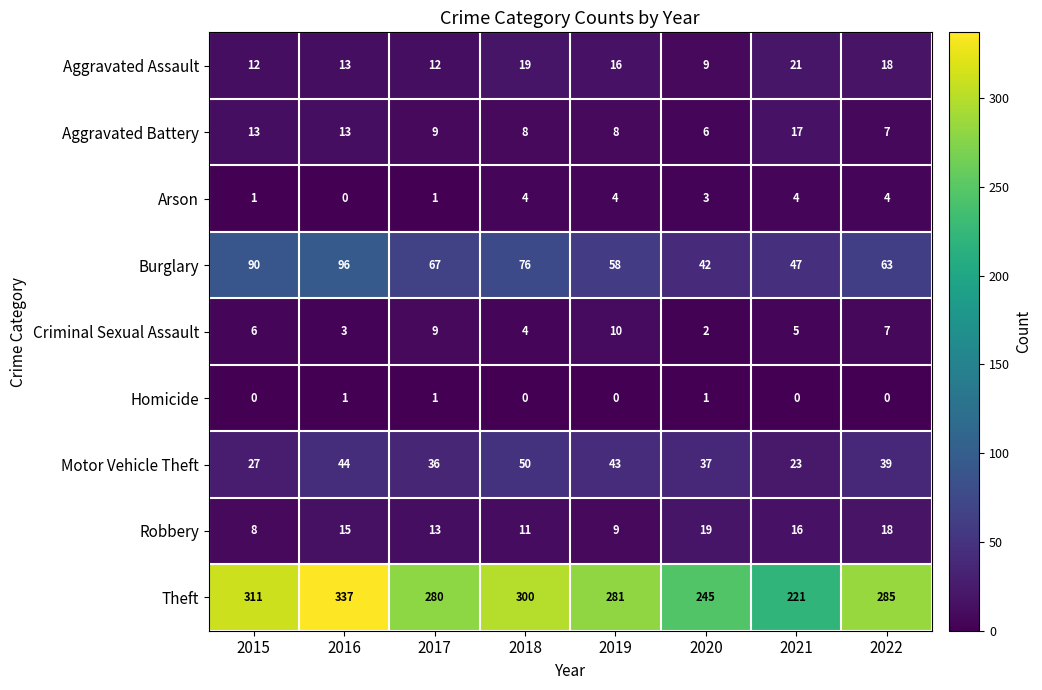

List the labels in order of Motor Vehicle Theft value, largest first.

2018, 2016, 2019, 2022, 2020, 2017, 2015, 2021